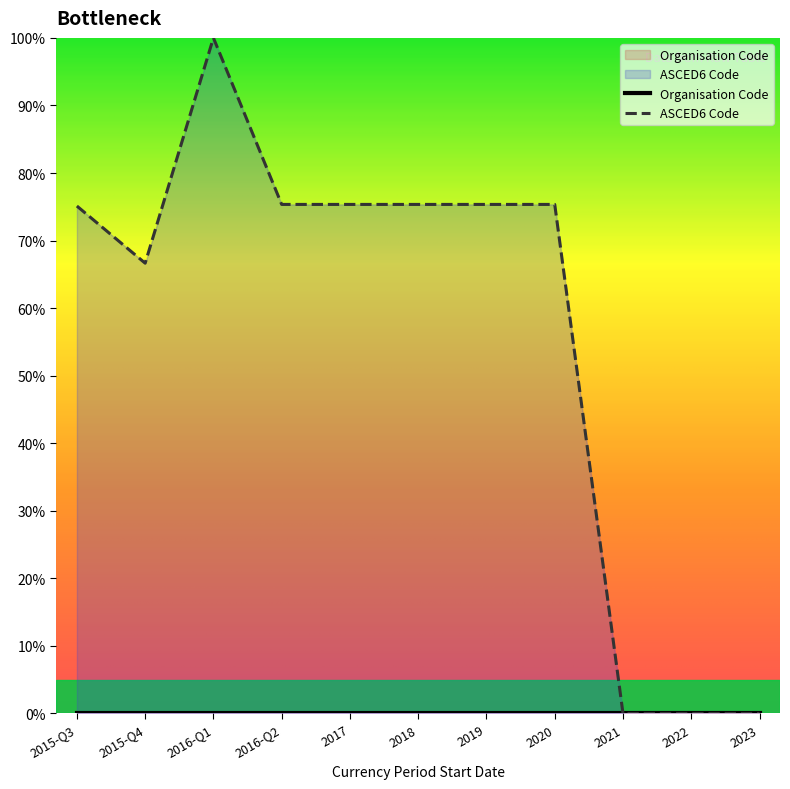

At which label is ASCED6 Code closest to 49?

2015-Q4